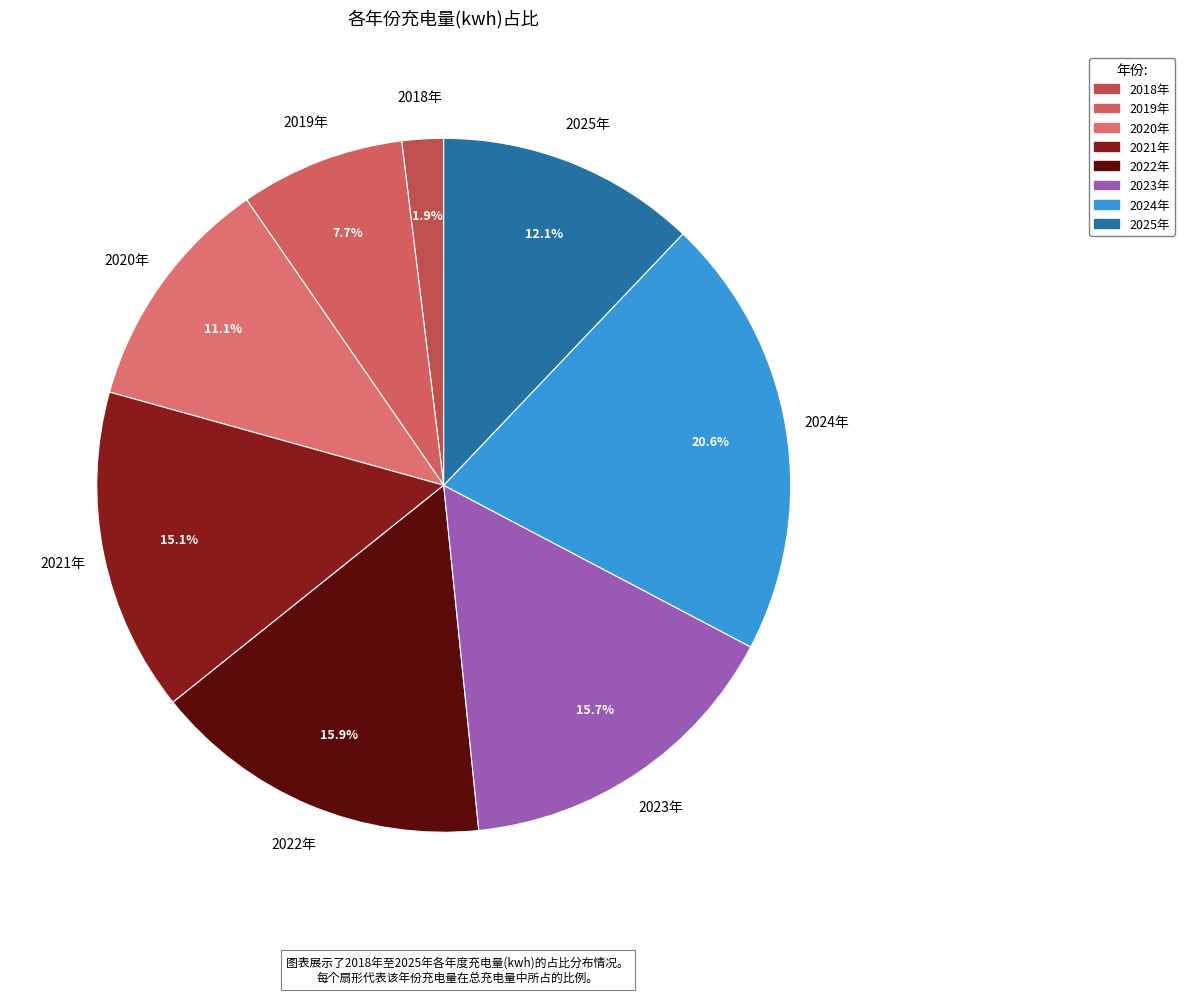

Which has a higher value, 2019年 or 2022年?

2022年